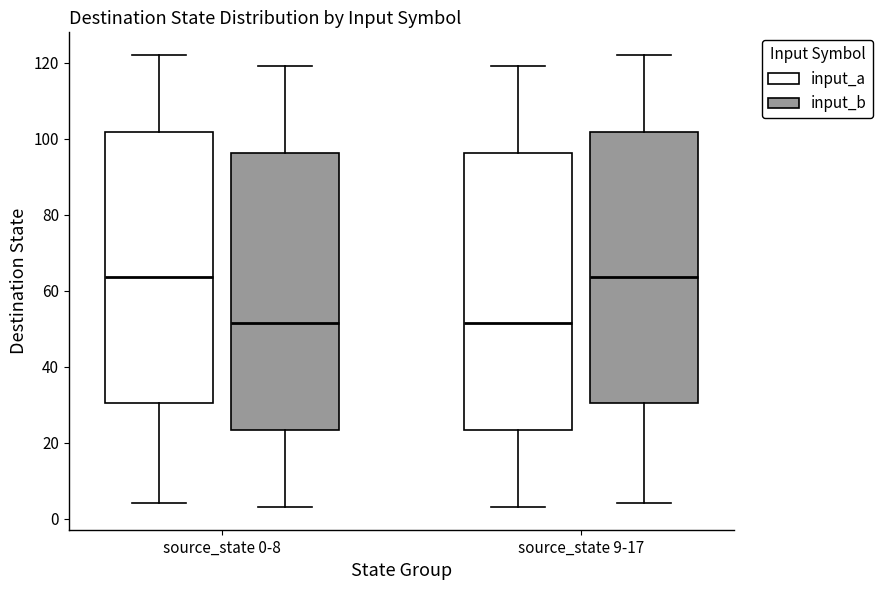

Reading left to right, transcribe this box plot: for each box, give where its median line is, the range the box spans, and where its two whiskers end, as read against the y-axis. The values are not printed on the chart, so give them approximately, as read against the axis.

source_state 0-8 (input_a): median 64, box 30 to 102, whiskers 4 to 122
source_state 0-8 (input_b): median 52, box 24 to 96, whiskers 4 to 120
source_state 9-17 (input_a): median 52, box 24 to 96, whiskers 4 to 120
source_state 9-17 (input_b): median 64, box 30 to 102, whiskers 4 to 122